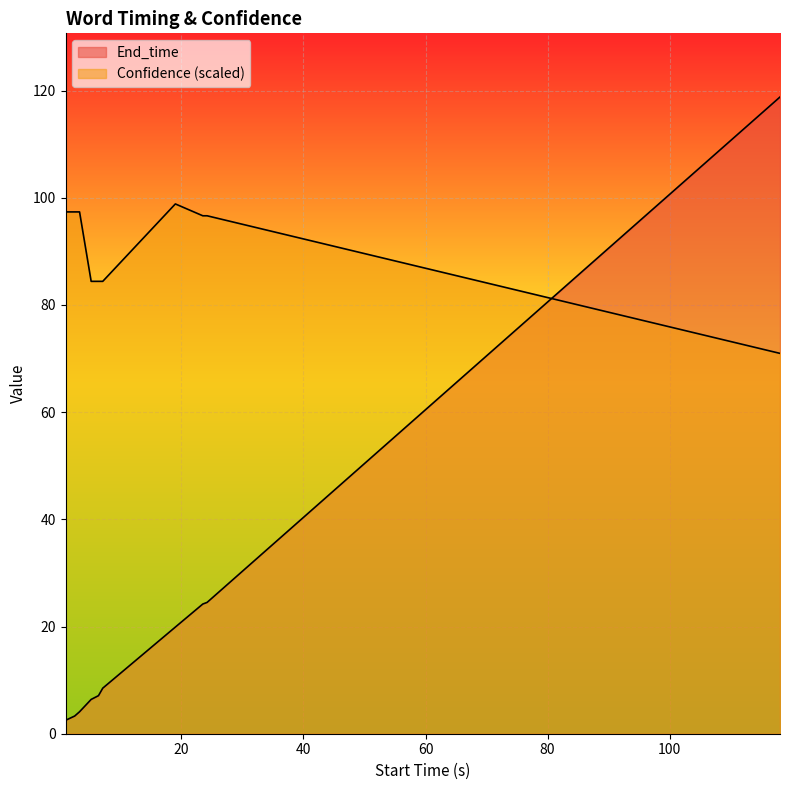

Rank the categories by Confidence value from lowest to highest.

118.1, 5.2, 6.4, 7.1, 23.5, 24.2, 1, 2.5, 3.3, 19